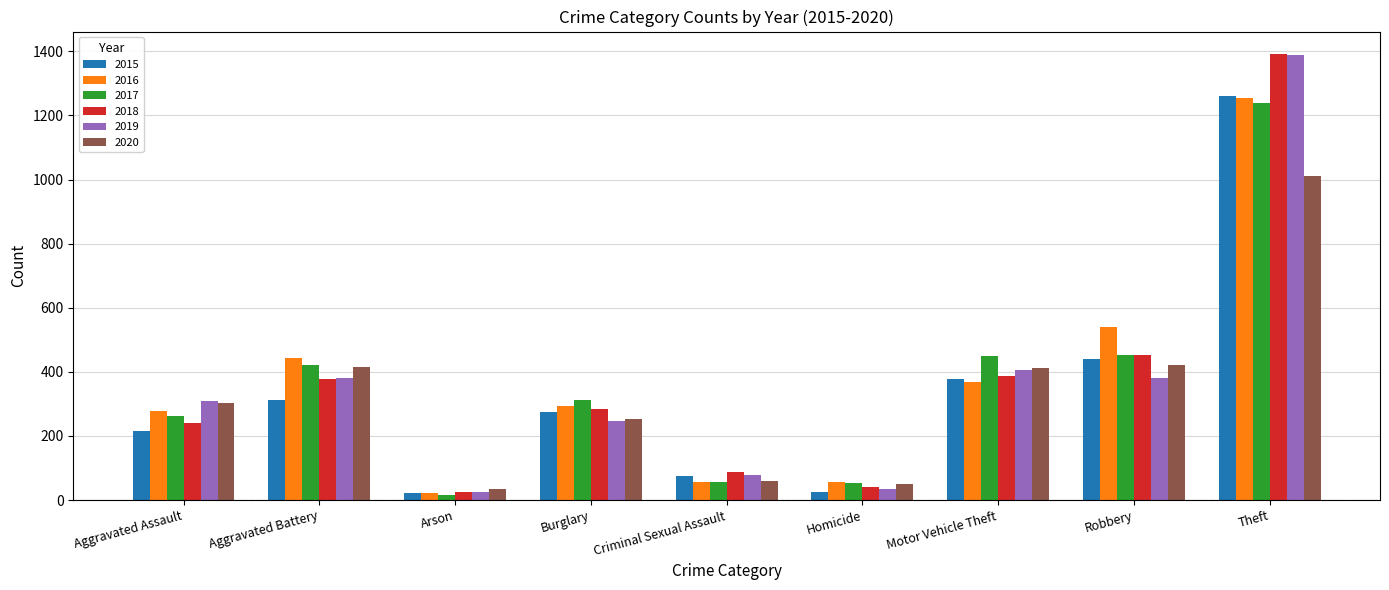

What is the smallest value displayed?

17